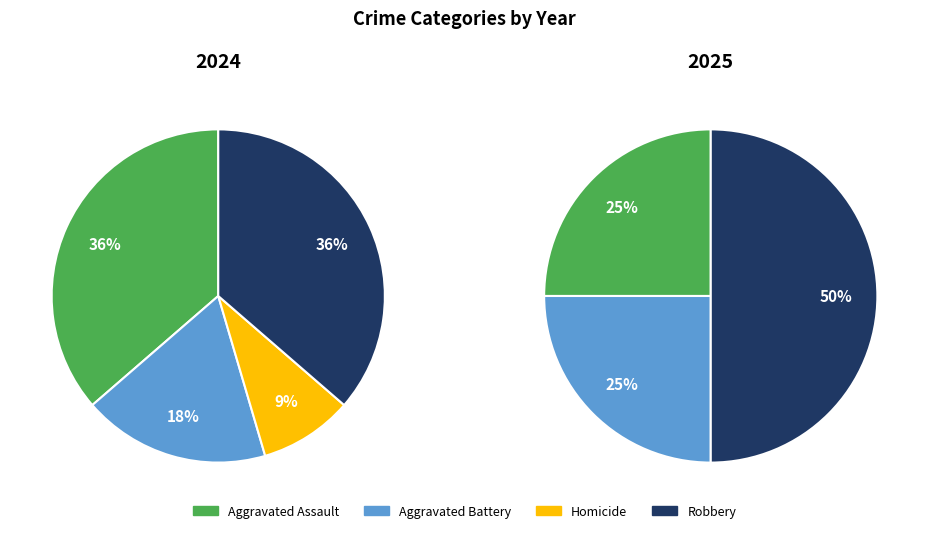

How many slices are in this pie chart?

4